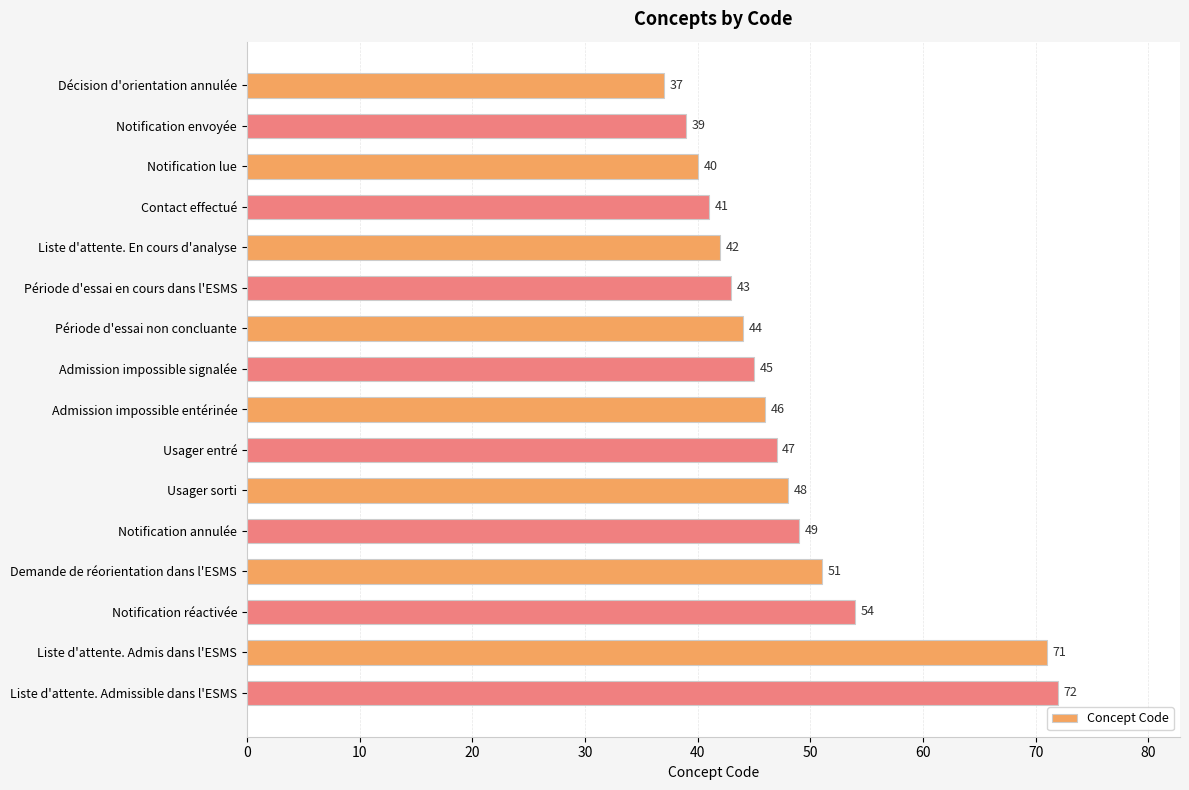

At which label is the value closest to 54?

Notification réactivée